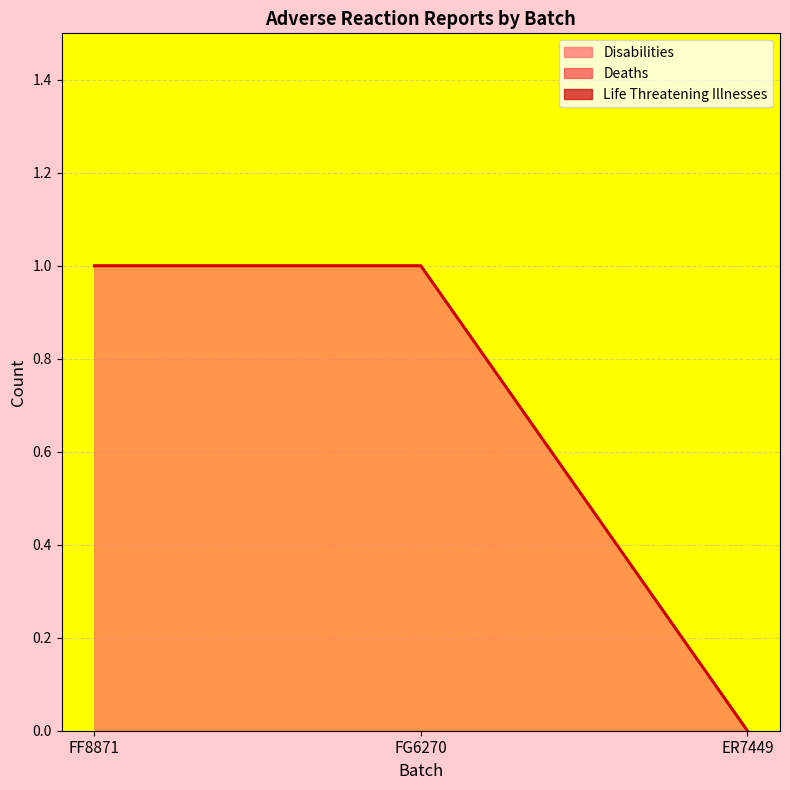

Which series has the largest range (max minus min)?

Disabilities